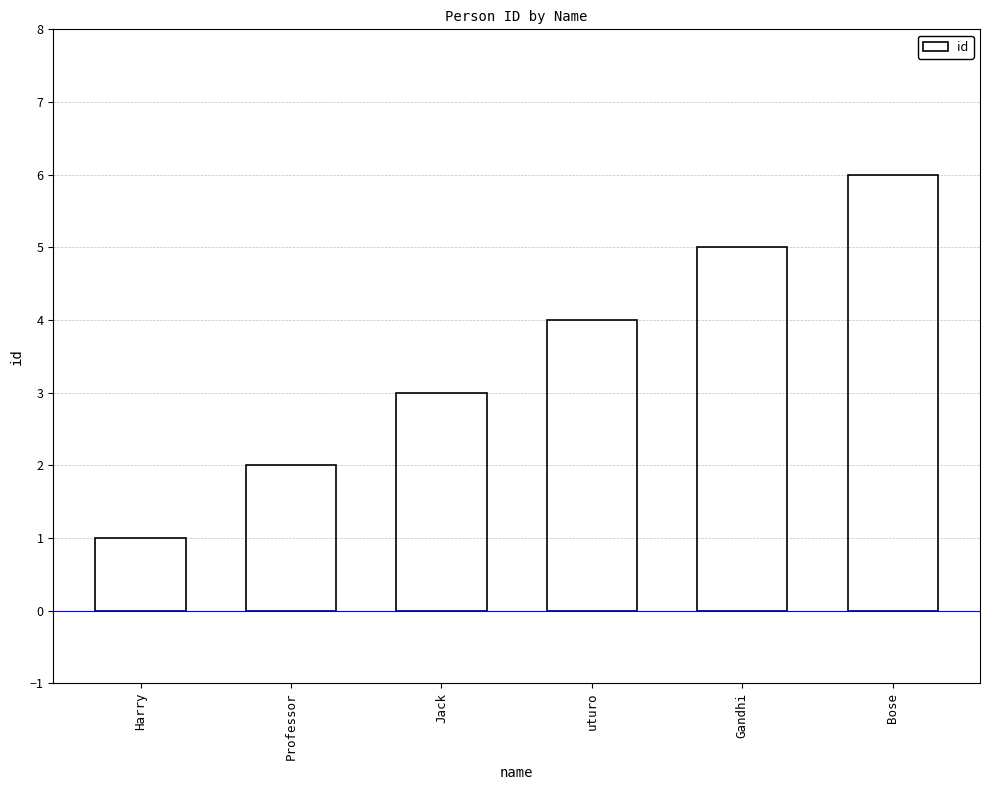

Reading left to right, what are all the values shown in this chart?

1	2	3	4	5	6